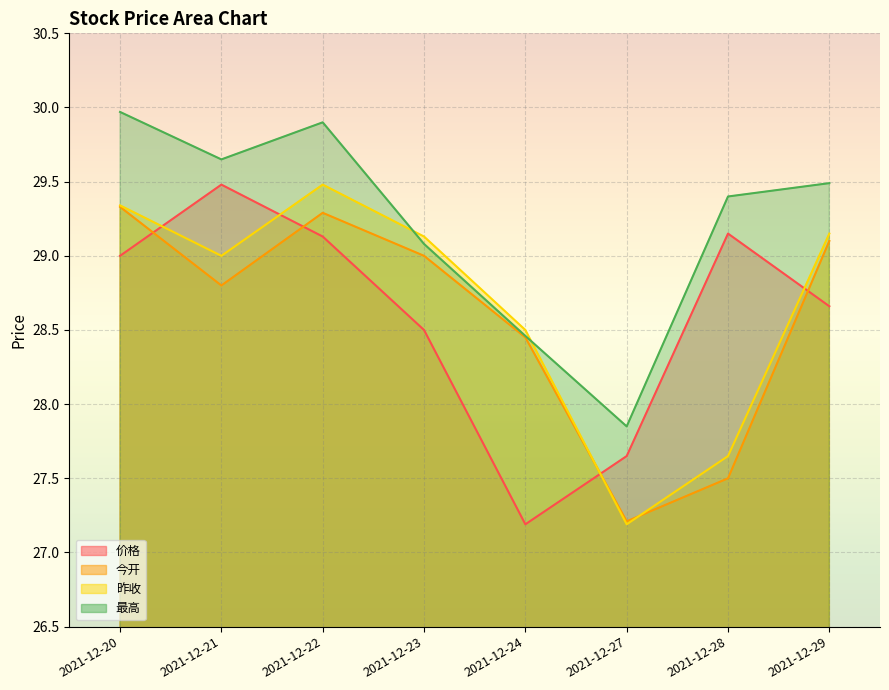

What is the average value of the 今开 series?

28.6